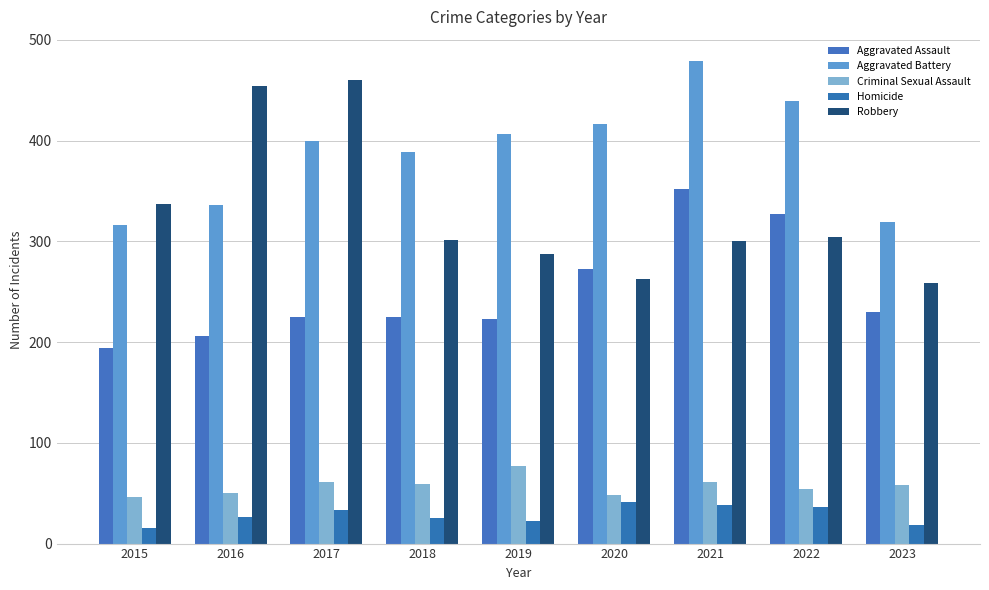

Between 2015 and 2019, which series saw the biggest shift?

Aggravated Battery